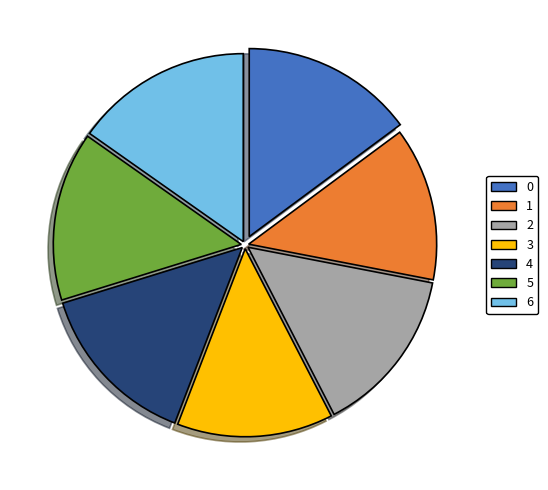

True or false: 6 accounts for 15% of the total.

True